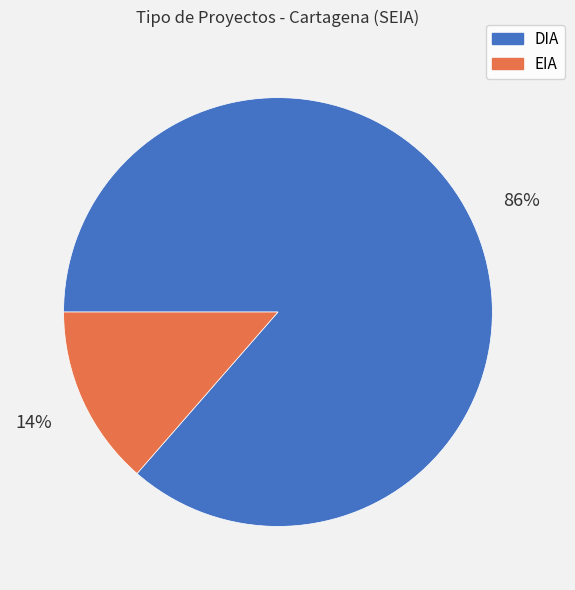

To the nearest percent, what is the average slice percentage?

50%